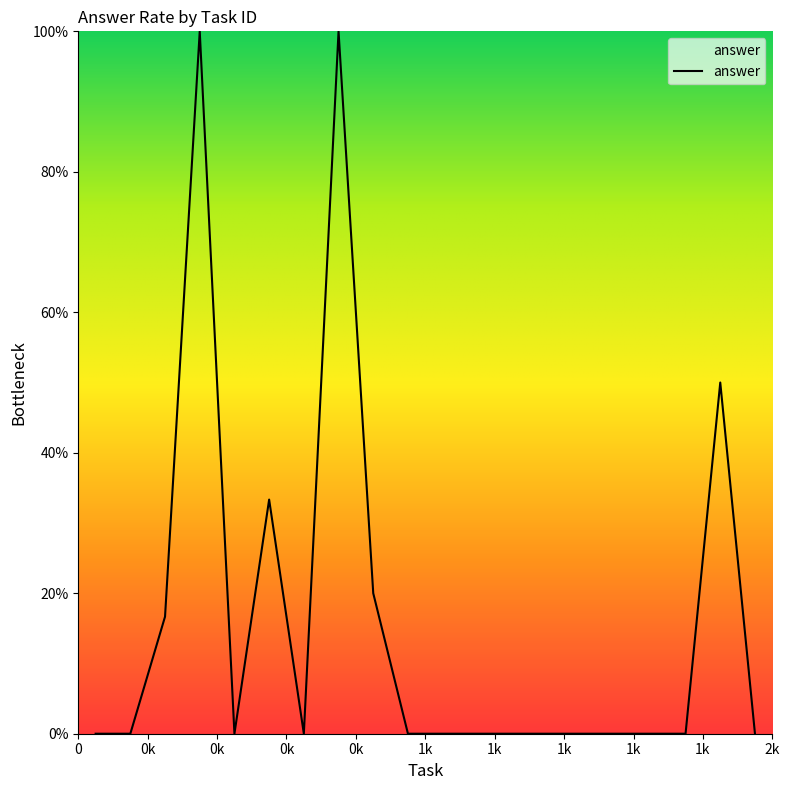

Where is the first local minimum?

1